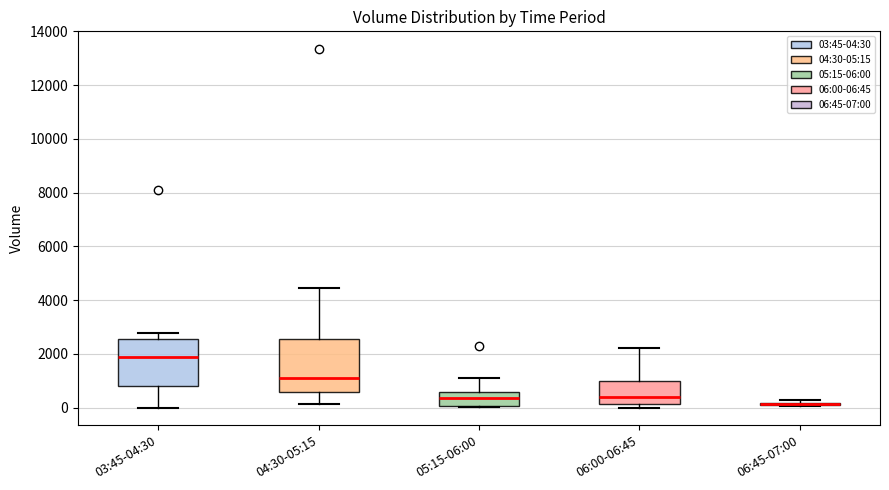

Where is the upper edge of the box for 04:30-05:15 on the y-axis? The values are not printed on the chart, so give them approximately, as read against the axis.

2600